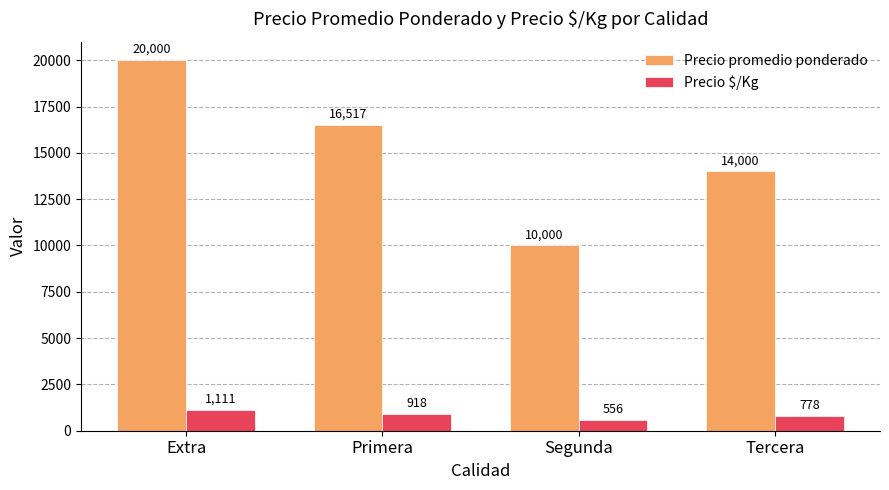

Reading left to right, list all the values displayed in this chart.

Precio promedio ponderado: 20000	16517	10000	14000
Precio $/Kg: 1111	918	556	778